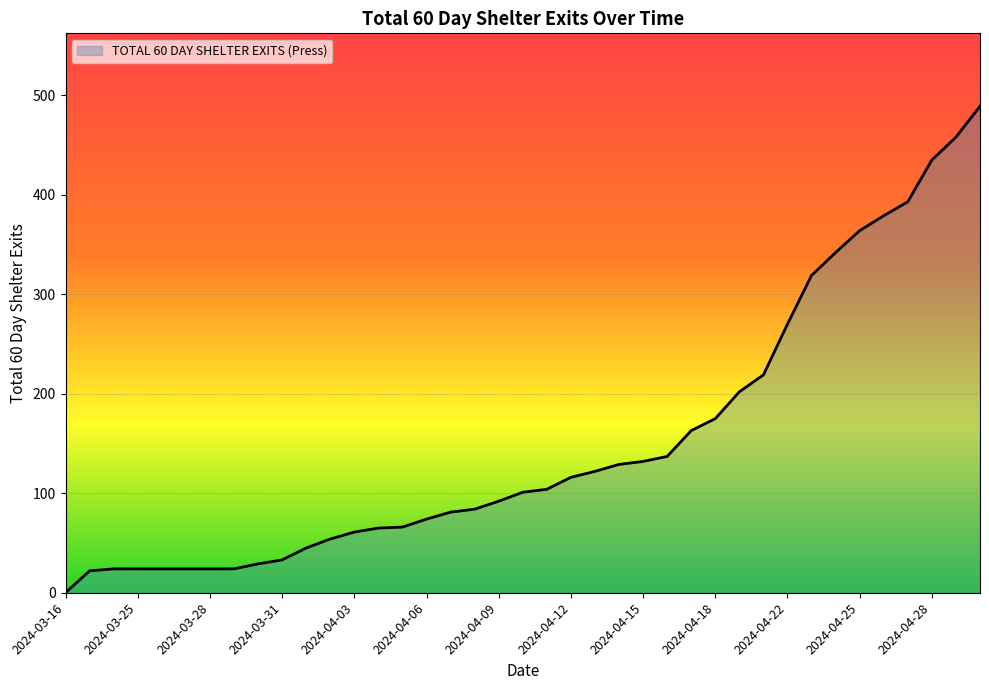

What is the difference between the maximum and minimum values?

489